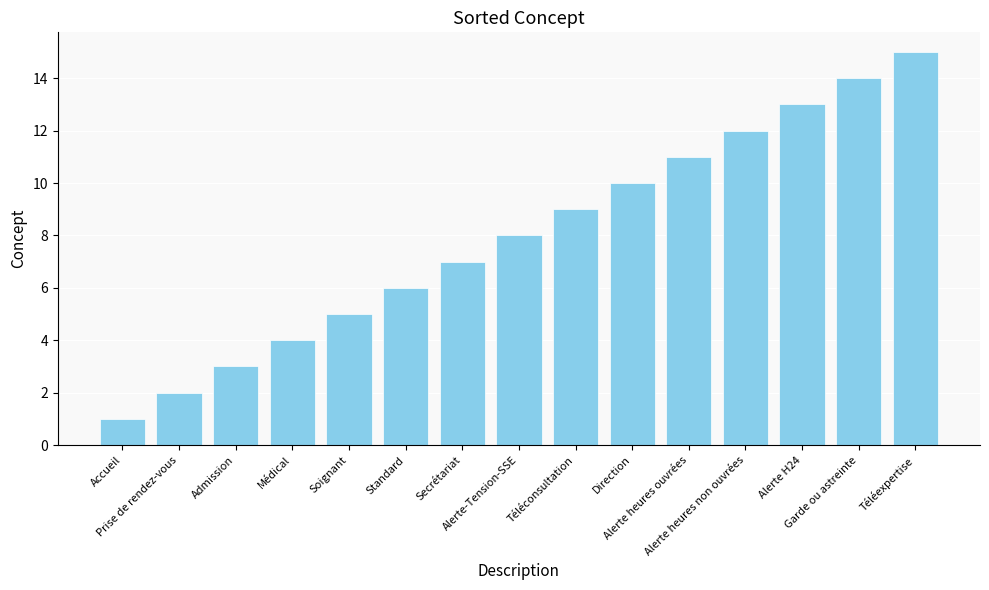

What is the greatest value displayed?

15